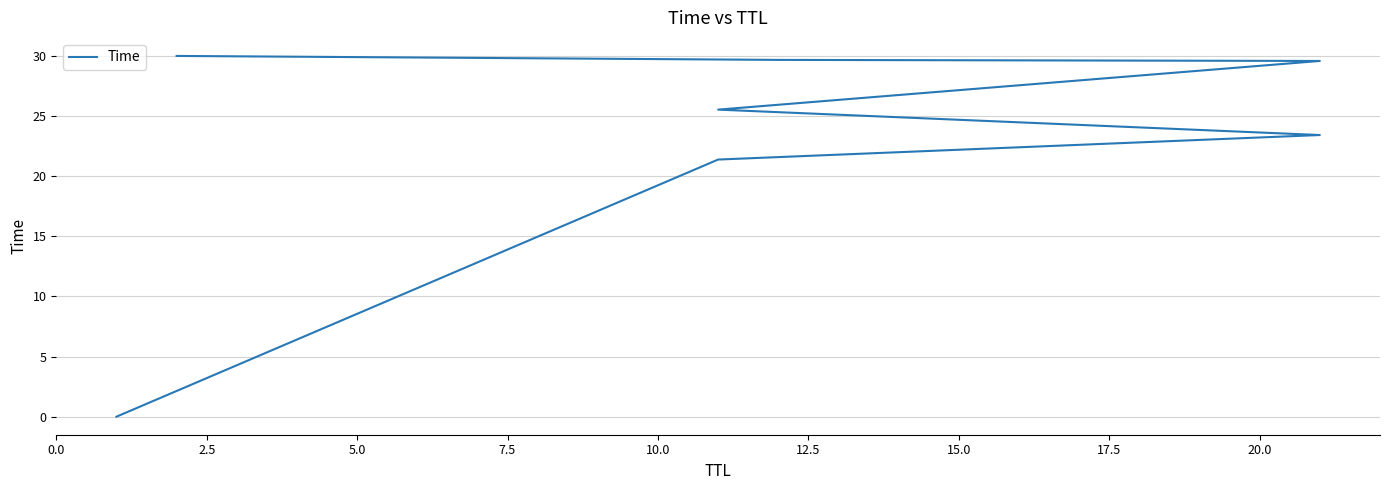

What value does the data have at 12.5?

29.7